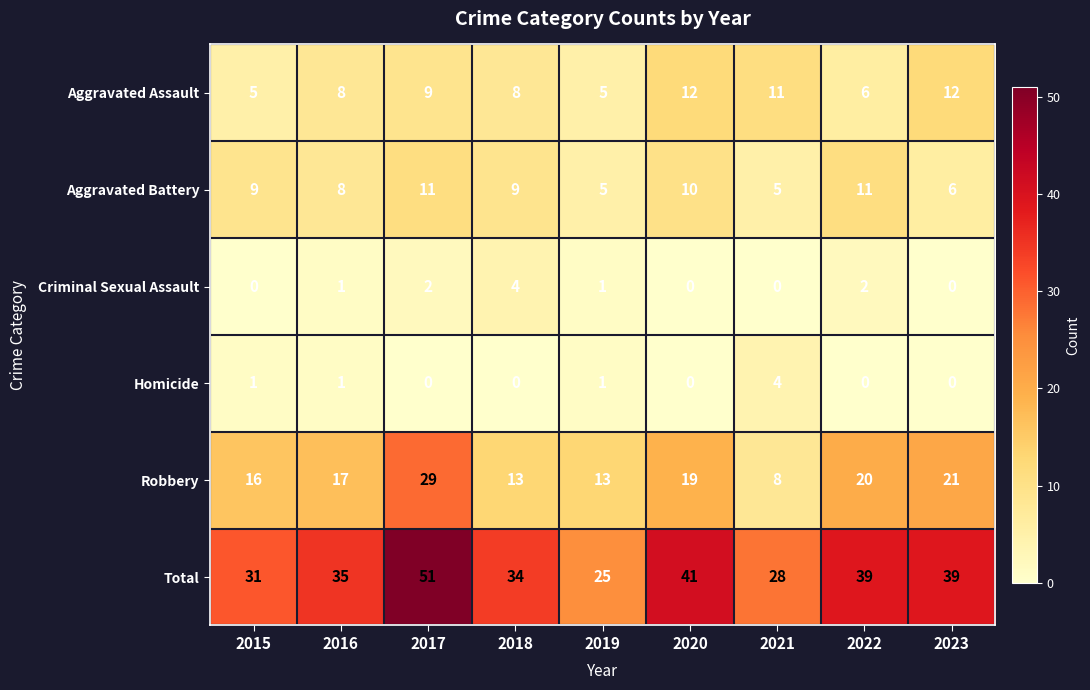

How many distinct data groups are displayed?

6